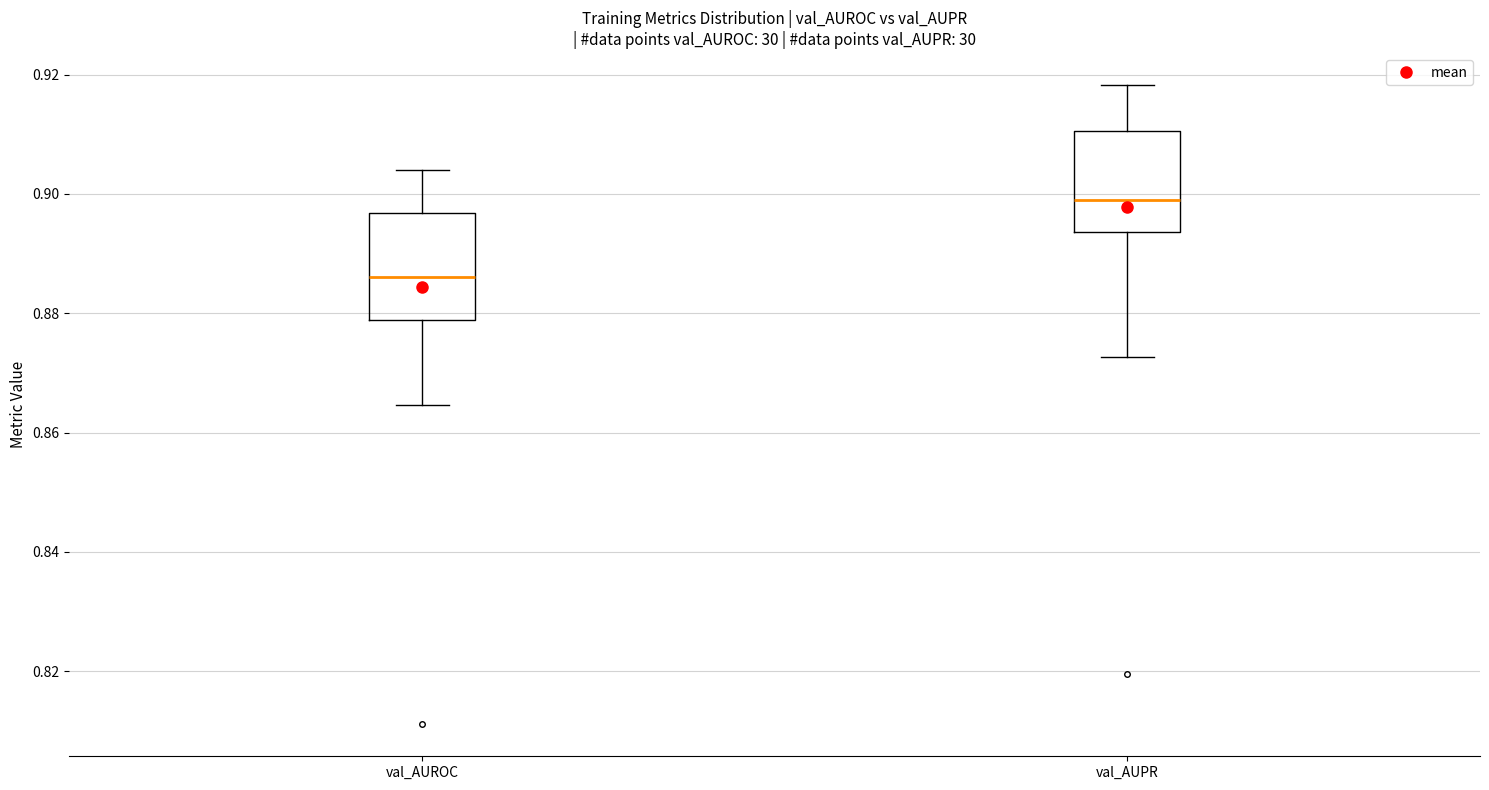

Reading left to right, read every box against the y-axis: the position of its median line, the range the box covers, and the ends of its whiskers. The values are not printed on the chart, so give them approximately, as read against the axis.

val_AUROC: median 0.886, box 0.878 to 0.896, whiskers 0.864 to 0.904
val_AUPR: median 0.898, box 0.894 to 0.910, whiskers 0.872 to 0.918